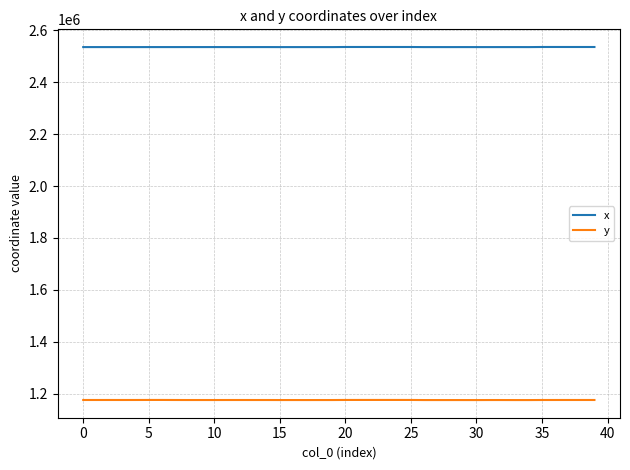

Does the chart have visible grid lines?

Yes